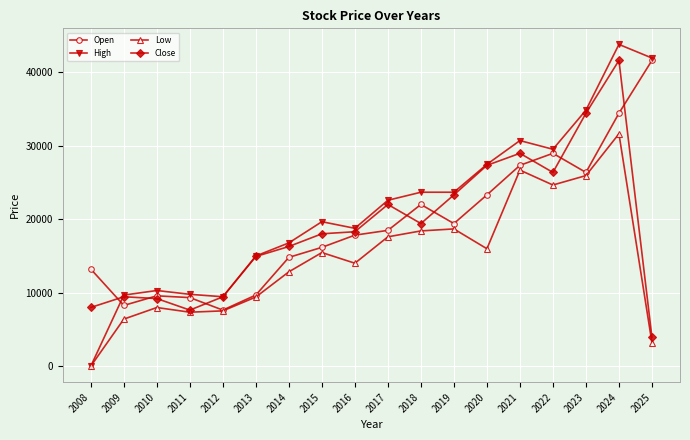

True or false: High has more than 2 points higher than both neighbors.

True